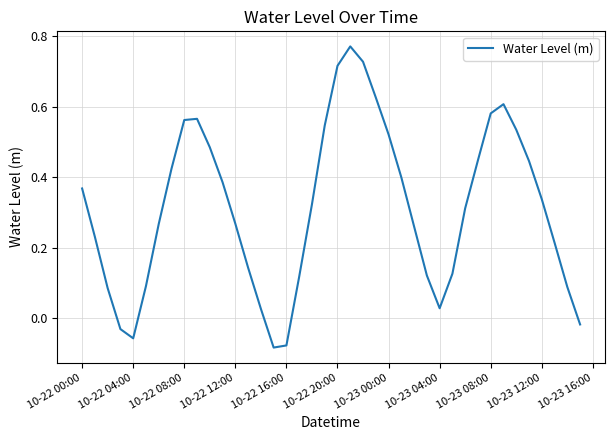

Does the chart have visible grid lines?

Yes